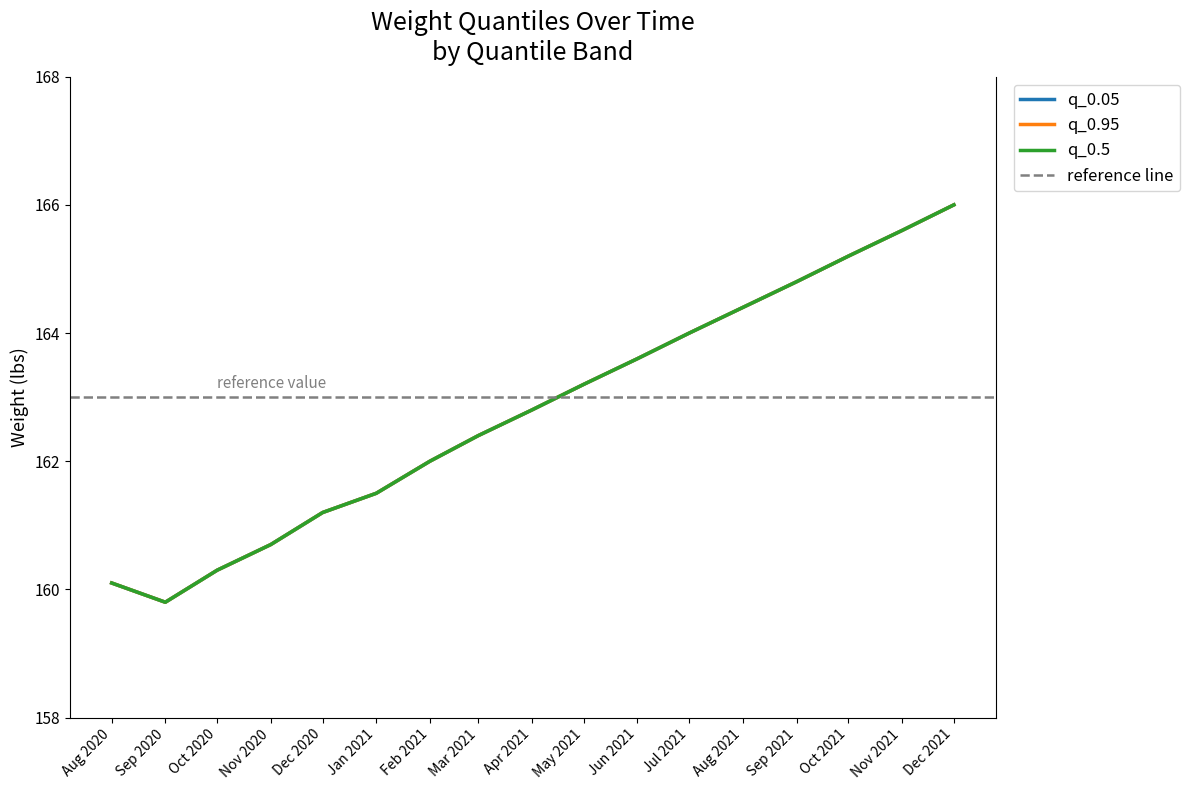

Reading left to right, transcribe all the data shown in this chart.

q_0.05: 160.1	159.8	160.3	160.7	161.2	161.5	162.0	162.4	162.8	163.2	163.6	164.0	164.4	164.8	165.2	165.6	166.0
q_0.95: 160.1	159.8	160.3	160.7	161.2	161.5	162.0	162.4	162.8	163.2	163.6	164.0	164.4	164.8	165.2	165.6	166.0
q_0.5: 160.1	159.8	160.3	160.7	161.2	161.5	162.0	162.4	162.8	163.2	163.6	164.0	164.4	164.8	165.2	165.6	166.0